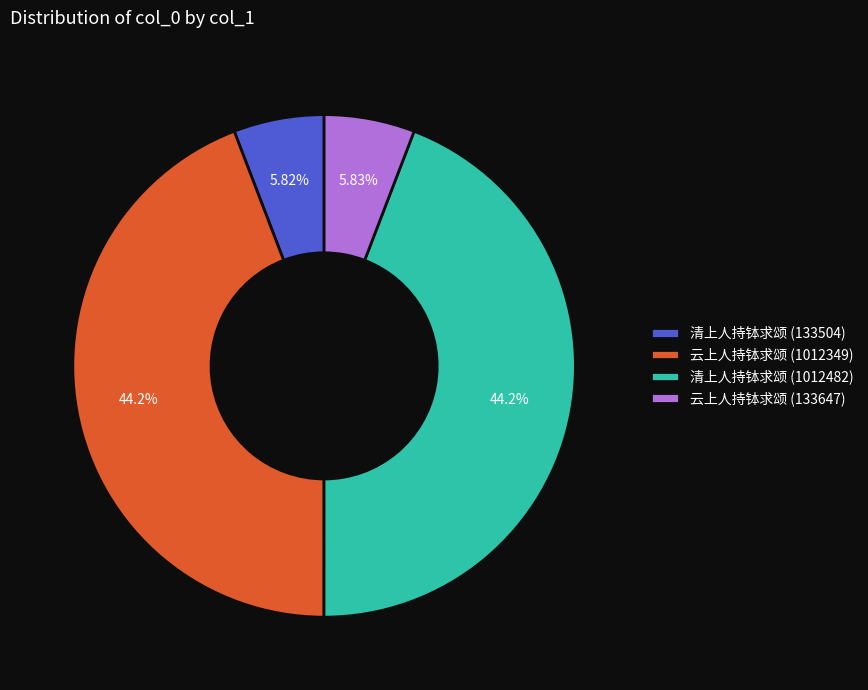

Does any single category account for the majority?

No